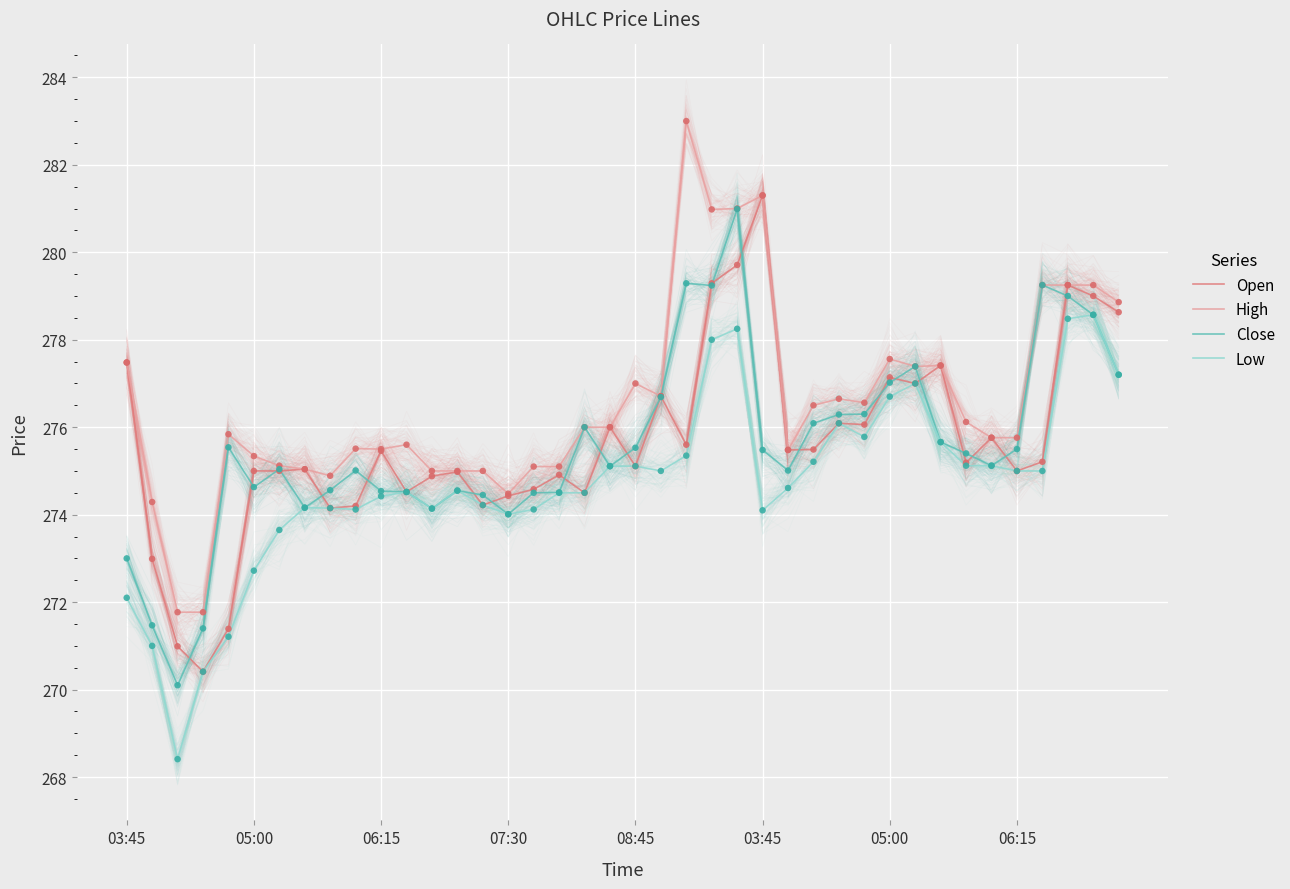

Which series reaches the minimum Y coordinate?

Low